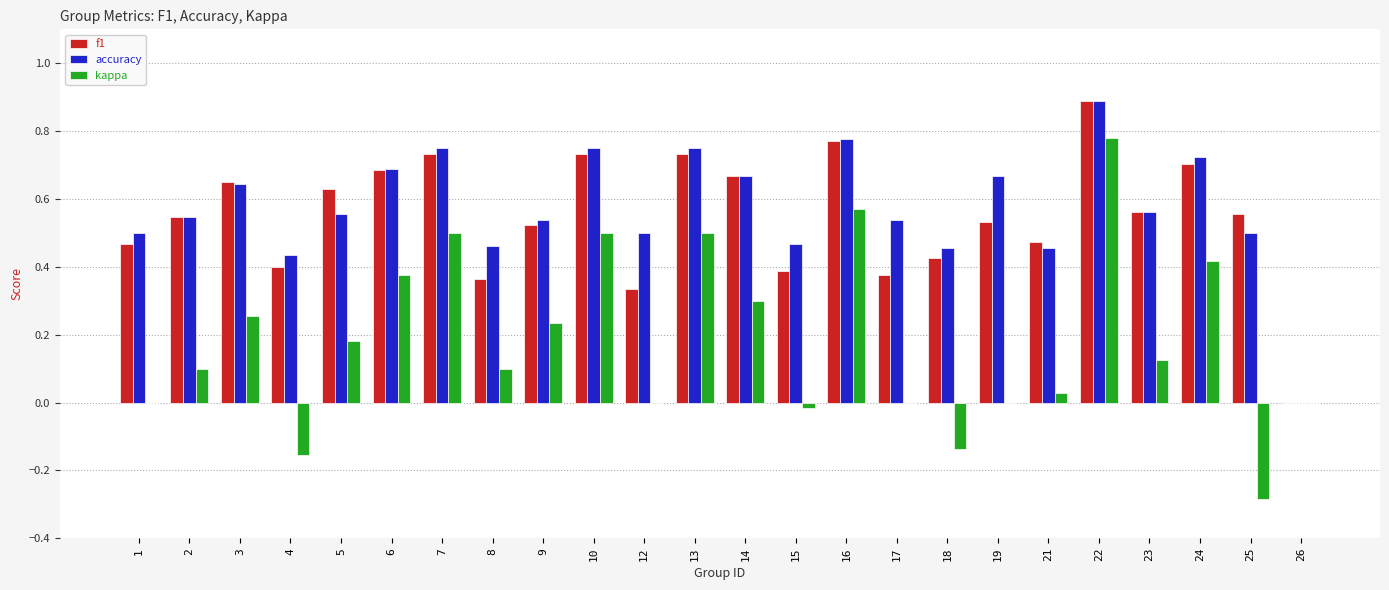

Between 9 and 21, which series saw the biggest shift?

kappa